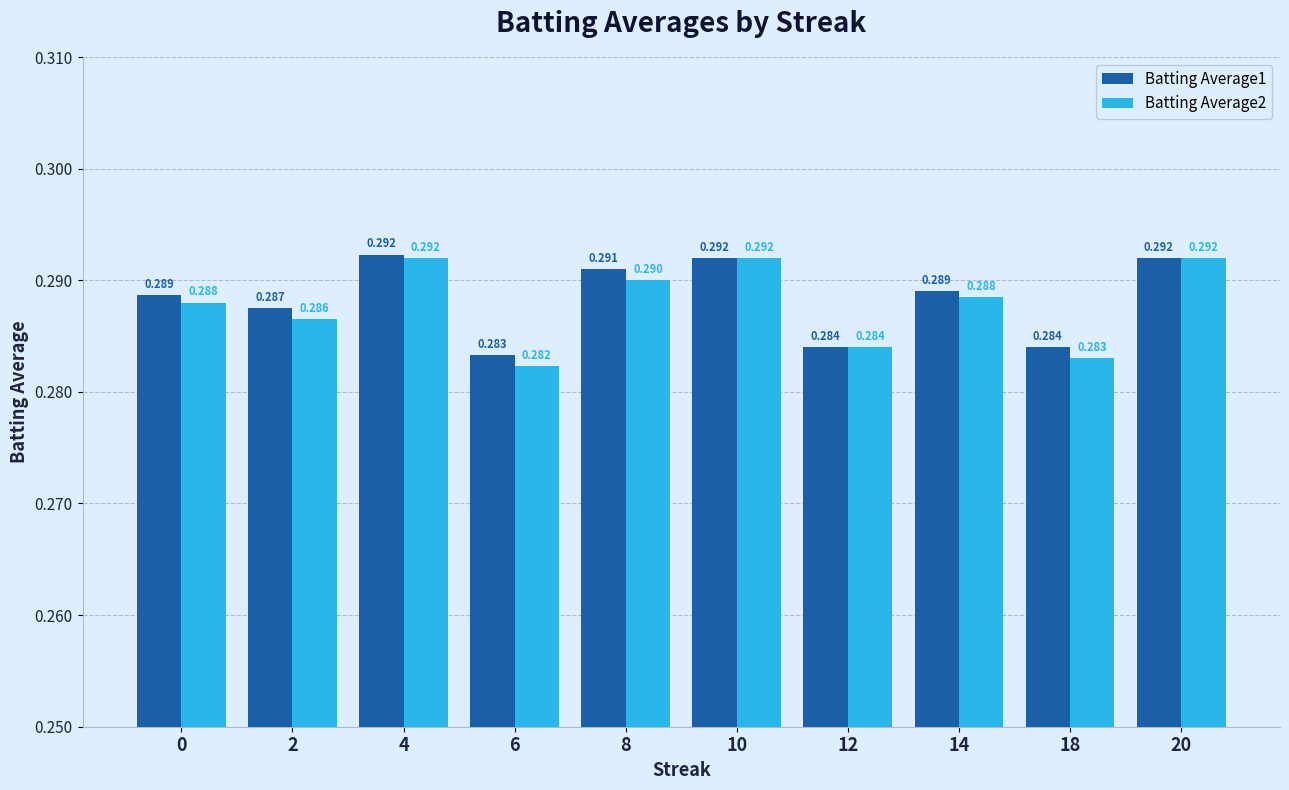

Count the number of categories in the chart.

10